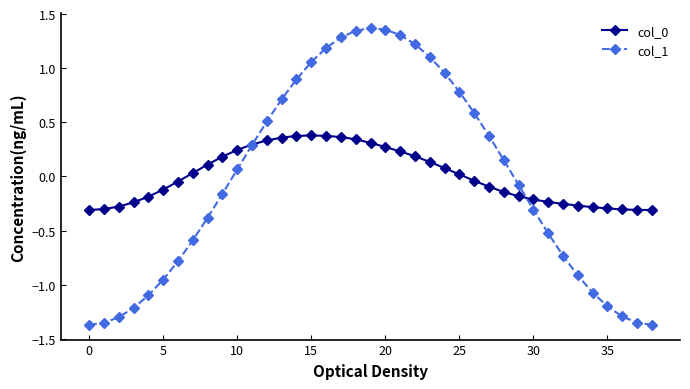

True or false: col_0 has more than 0 interior local peaks.

True